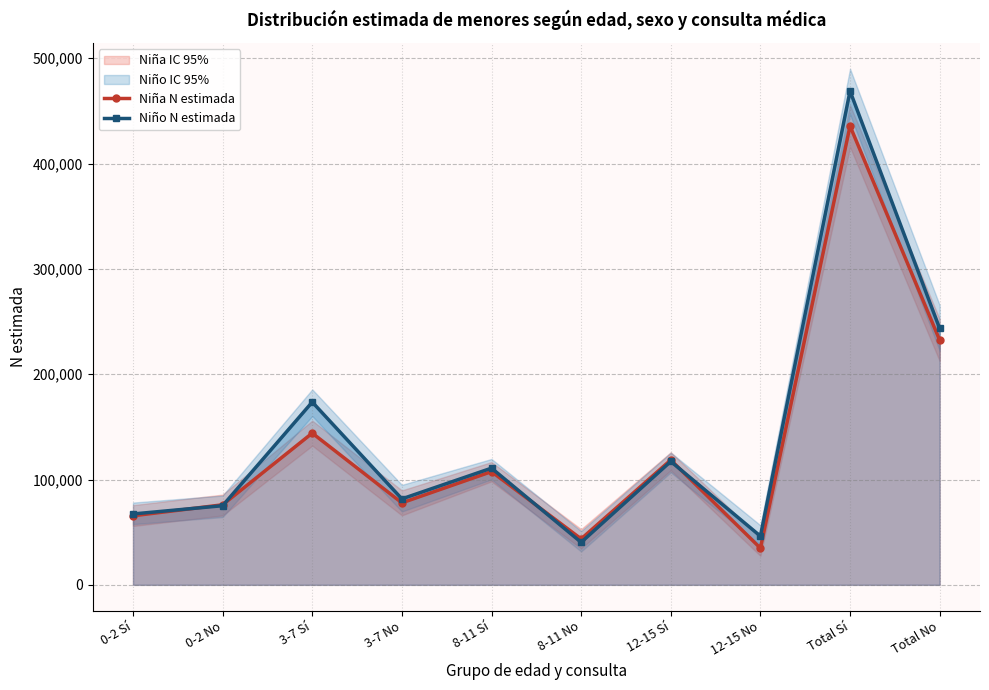

After their last crossing, which series has the higher values: Niña N estimada or Niño N estimada?

Niño N estimada